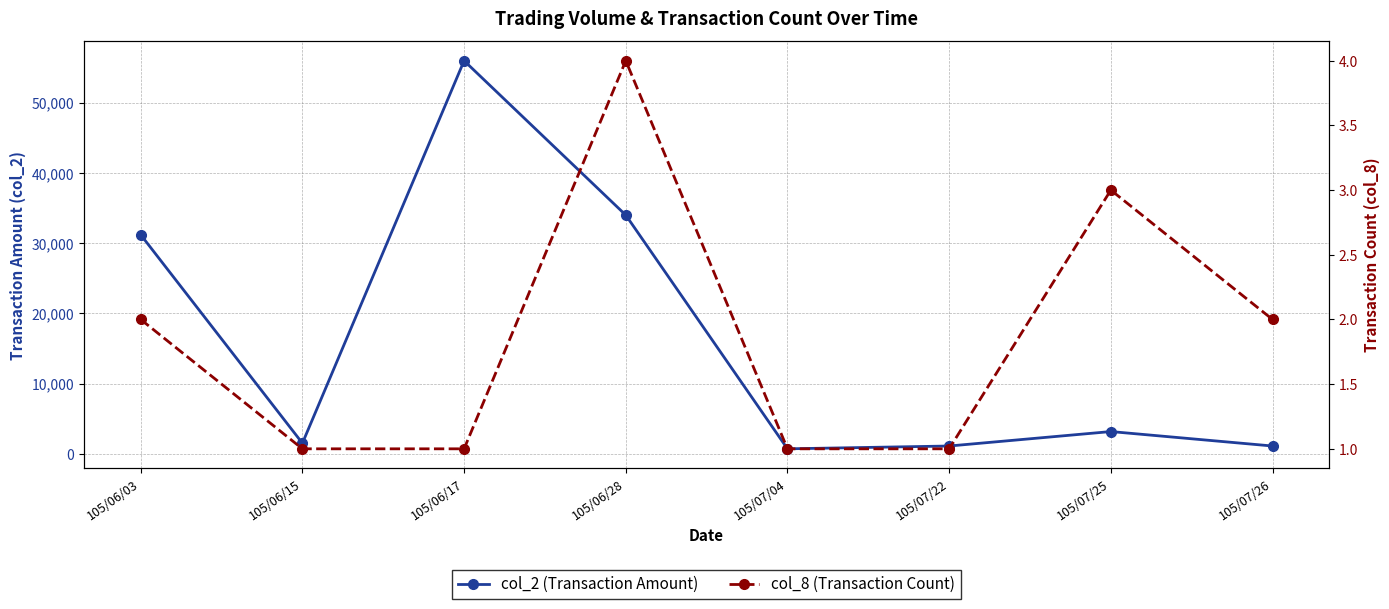

At which category is the sum across all series the highest?

105/06/17